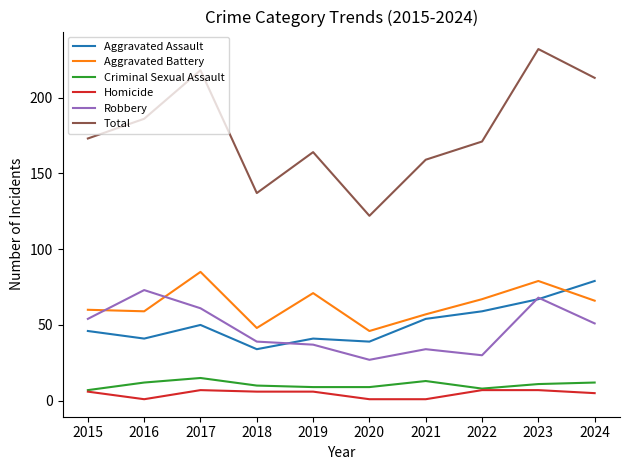

How many distinct data groups are displayed?

6